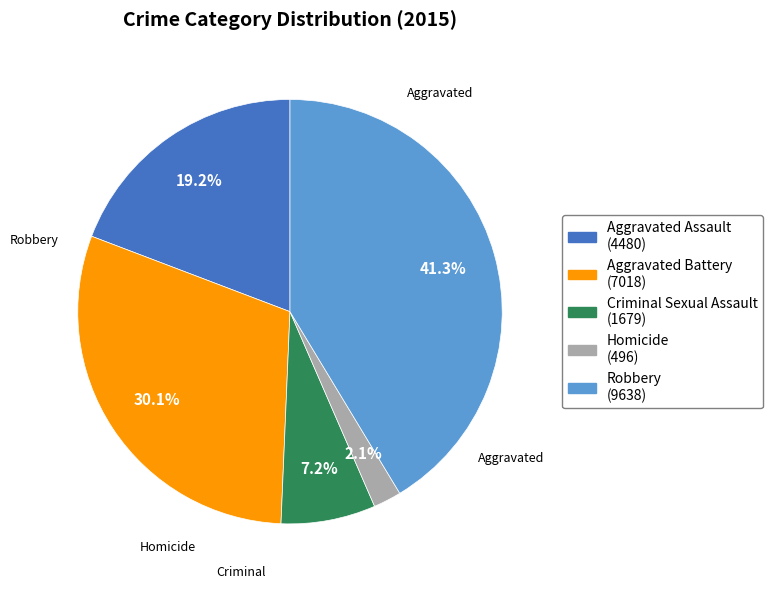

The Robbery slice represents 56% of the pie. True or false?

False